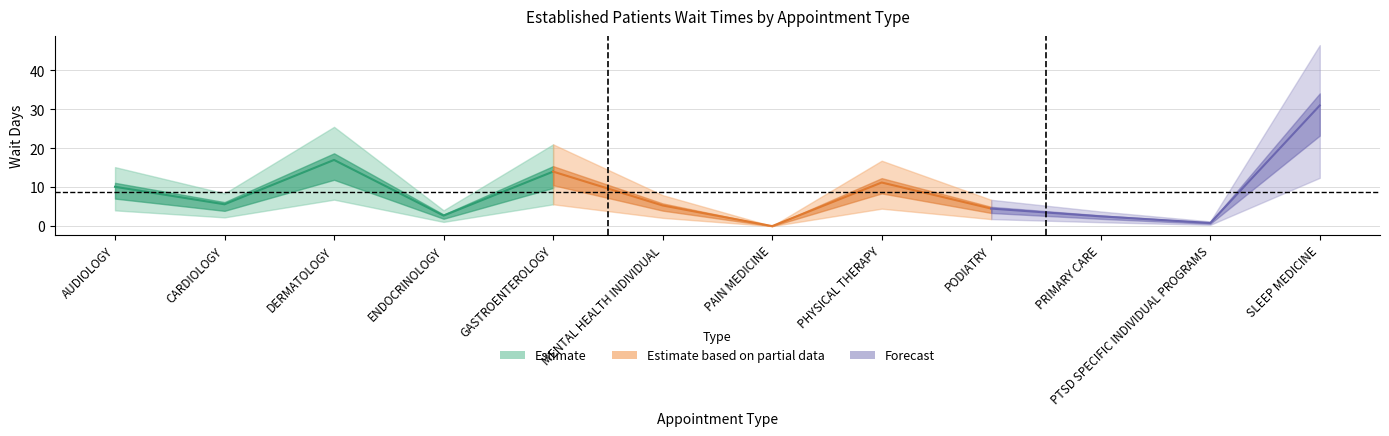

Rank the categories by value from lowest to highest.

PAIN MEDICINE, PTSD SPECIFIC INDIVIDUAL PROGRAMS, PRIMARY CARE, ENDOCRINOLOGY, PODIATRY, MENTAL HEALTH INDIVIDUAL, CARDIOLOGY, AUDIOLOGY, PHYSICAL THERAPY, GASTROENTEROLOGY, DERMATOLOGY, SLEEP MEDICINE